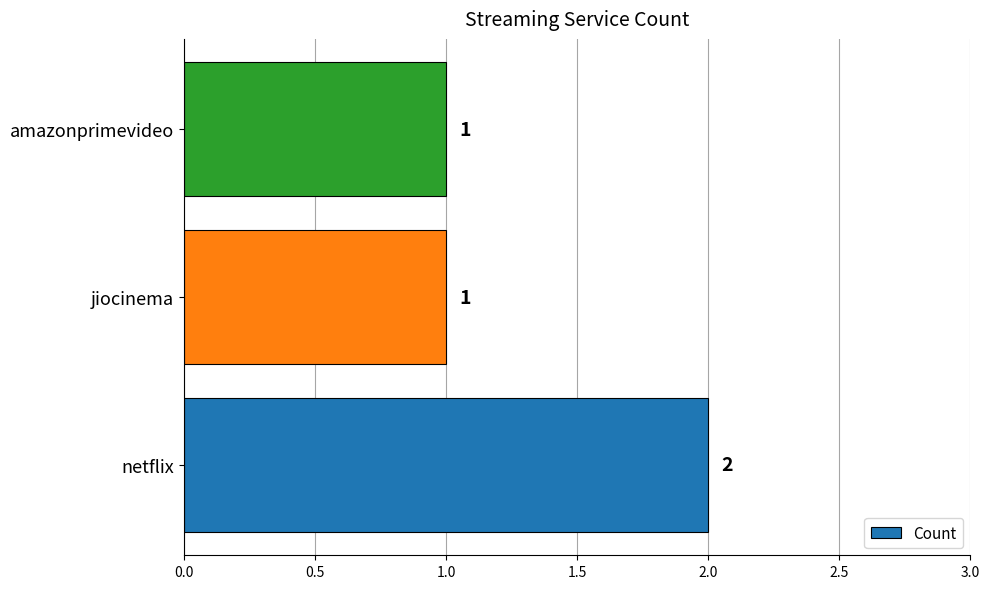

What is the sum of all values?

4